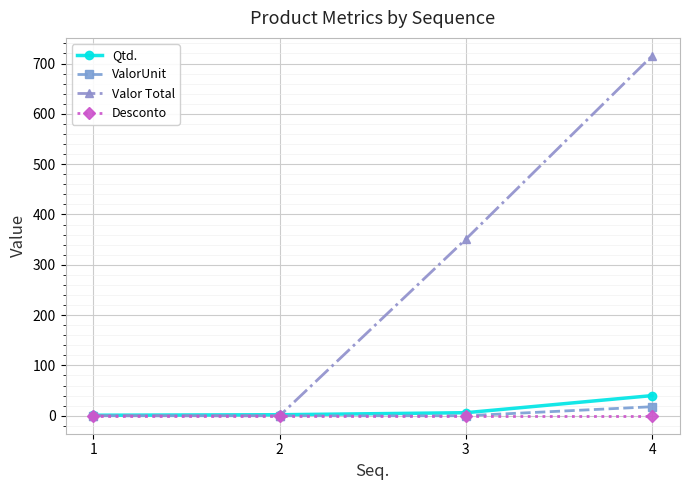

What is the difference between the highest and lowest values at 3?

351.0